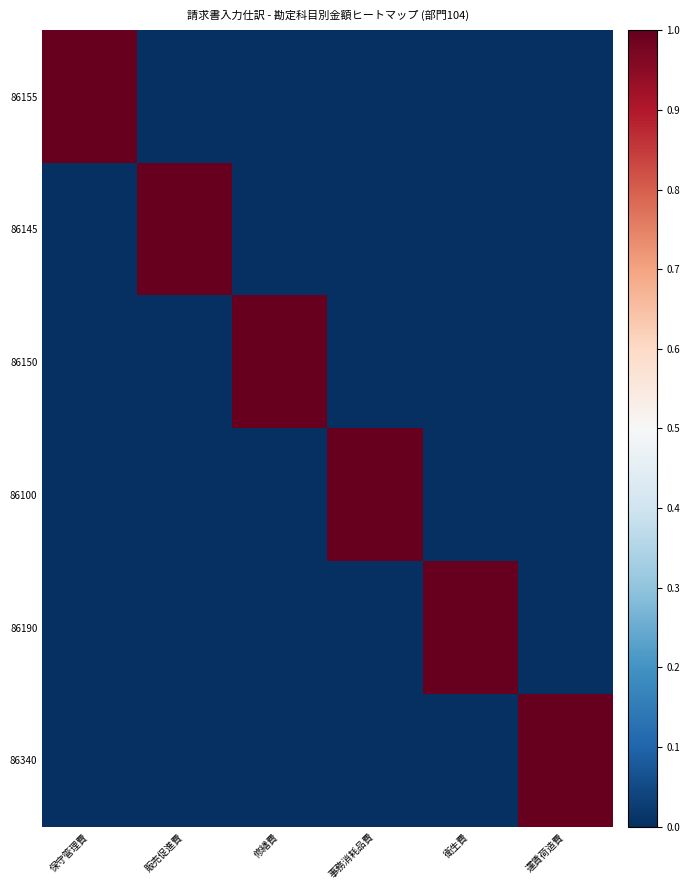

At which category is the sum across all series the highest?

保守管理費